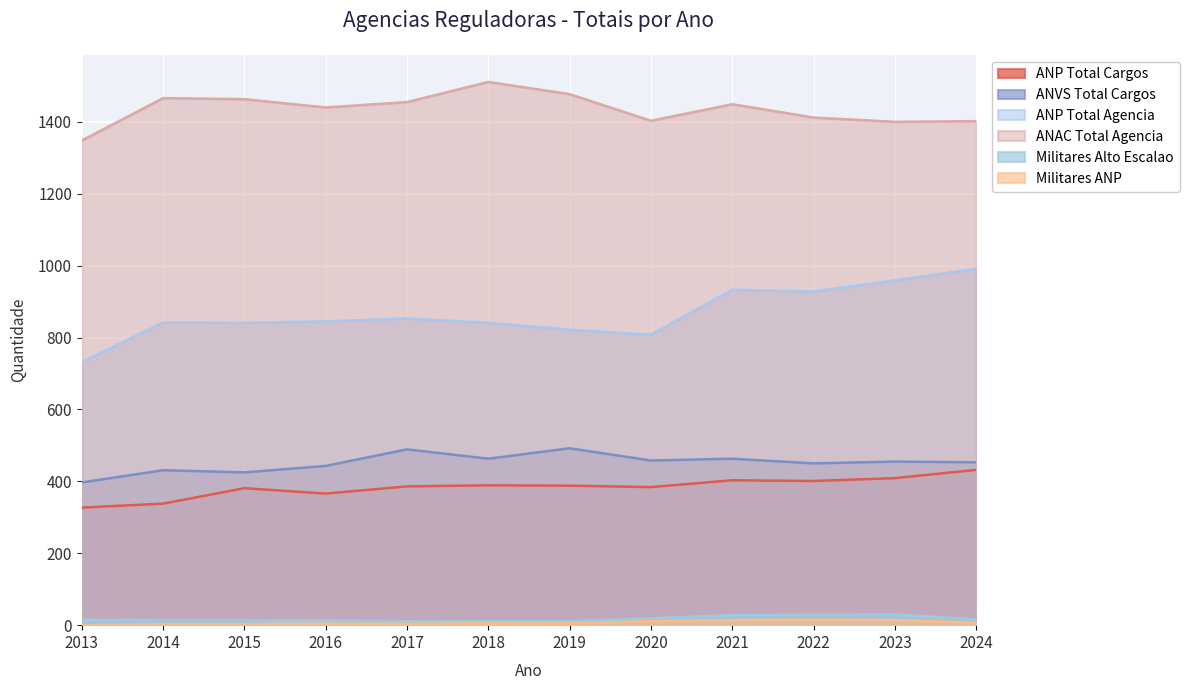

The value of Militares Alto Escalao at 2019 is 11. True or false?

True